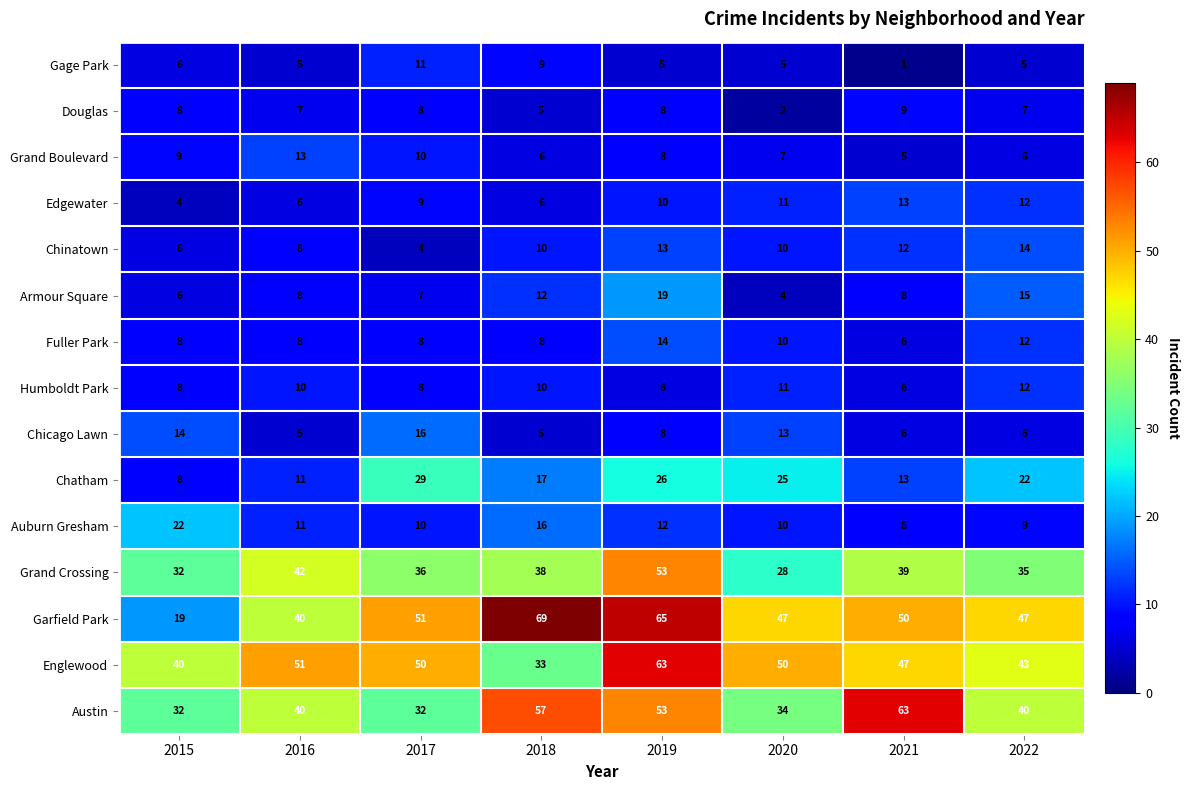

Which series has the largest range (max minus min)?

Garfield Park